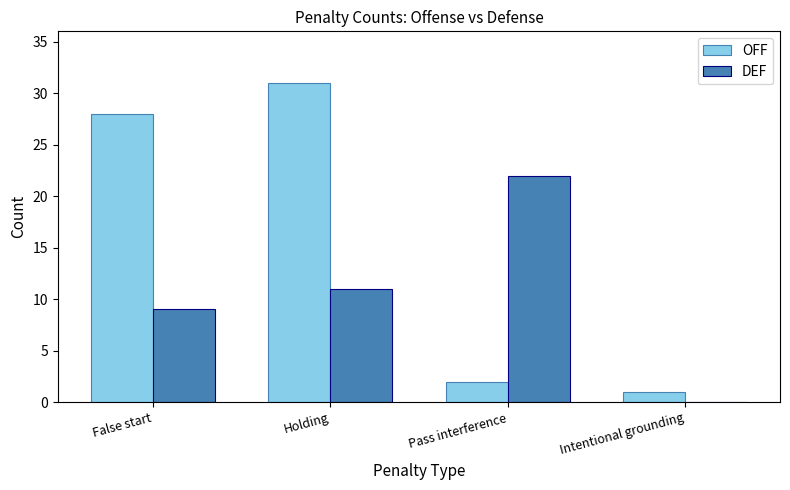

At which category is the sum across all series the highest?

Holding